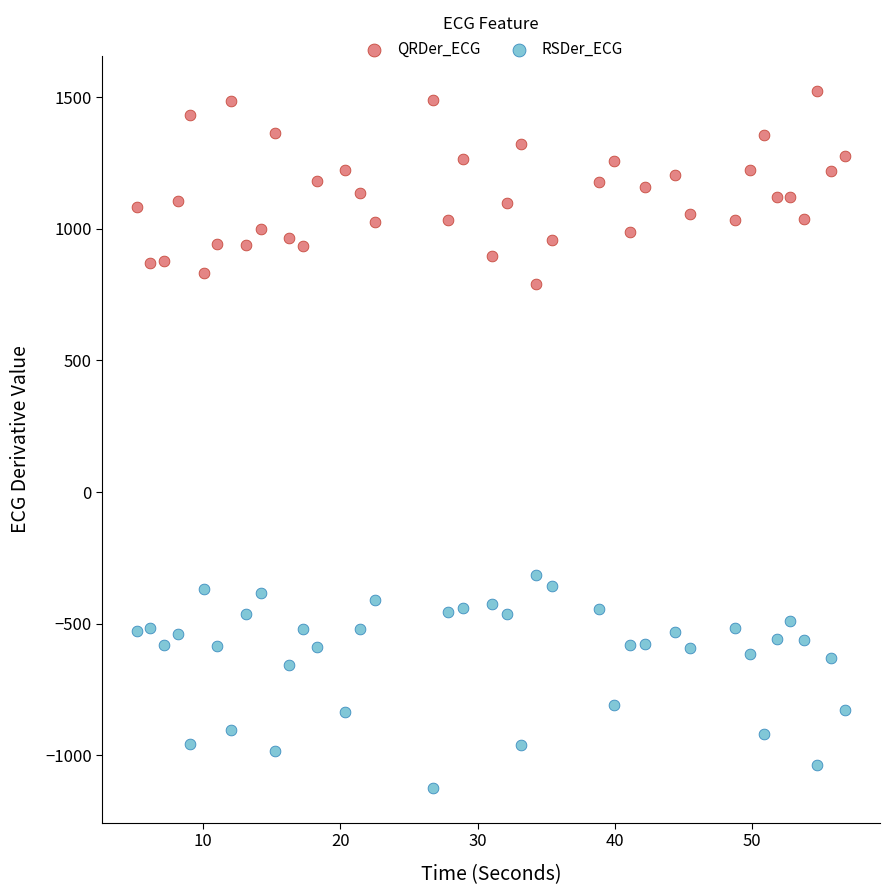

Which series contains the highest Y value?

QRDer_ECG